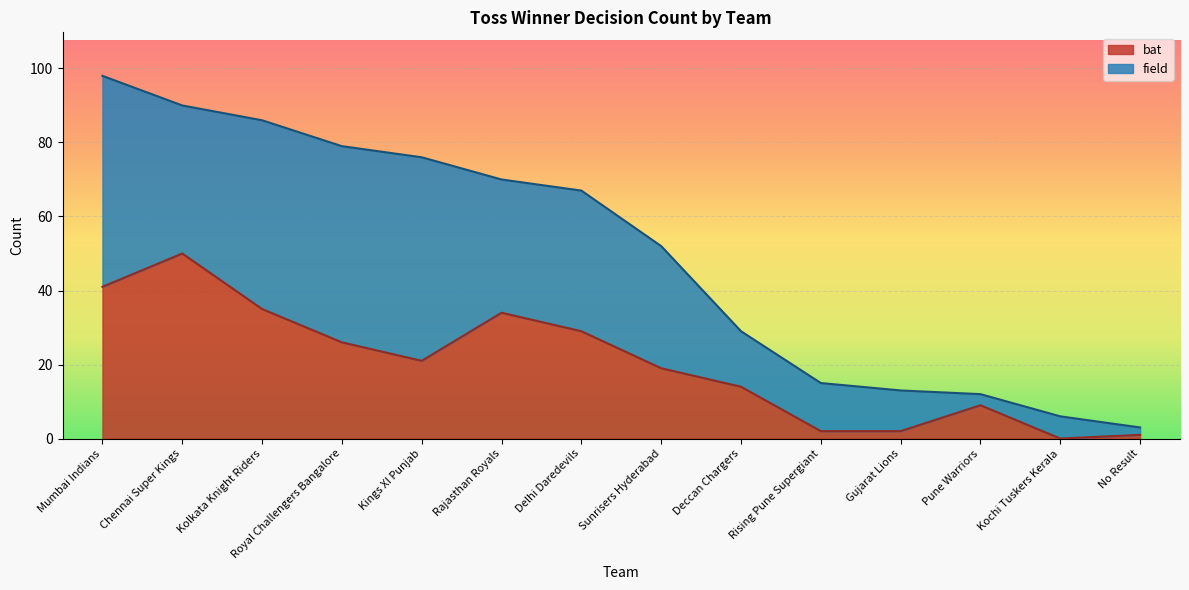

Read the value at Deccan Chargers.

14